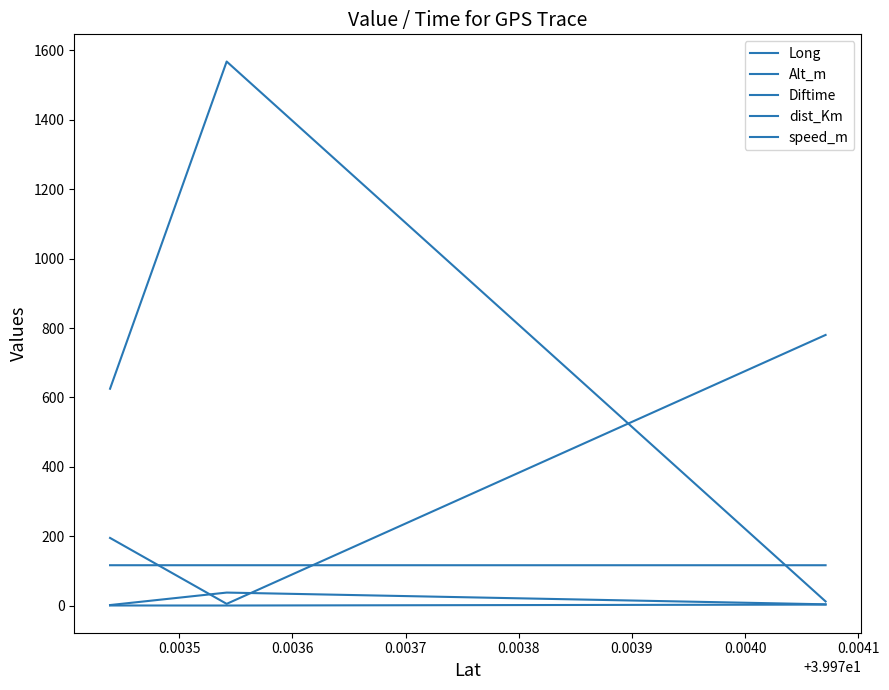

What is the value of the dist_Km point at the 2nd from the left?

0.2